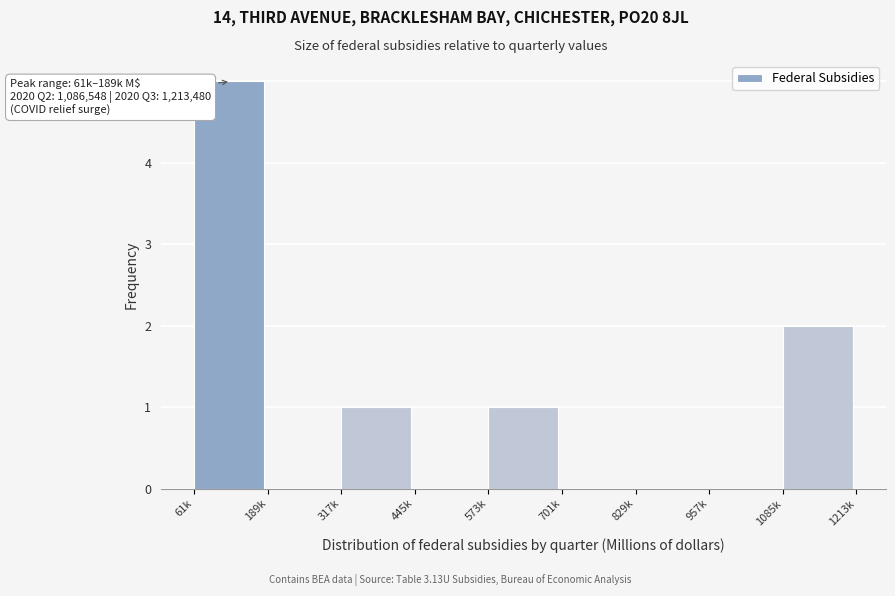

Reading left to right, list all the values displayed in this chart.

61k=5	189k=0	317k=1	445k=0	573k=1	701k=0	829k=0	957k=0	1085k=2